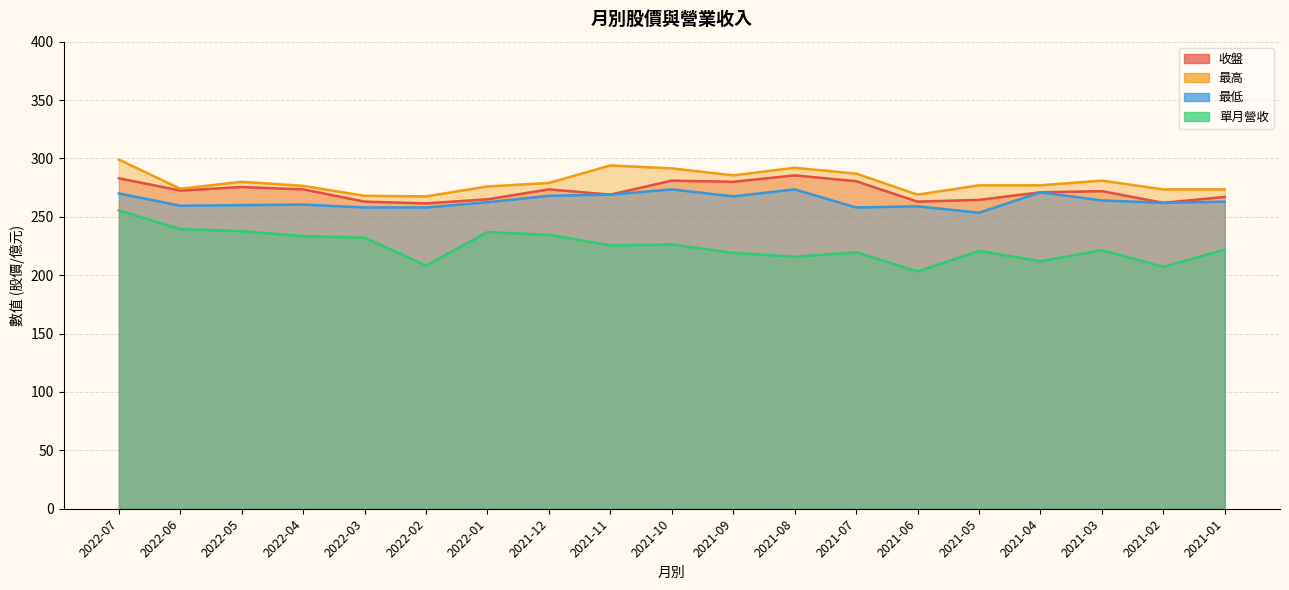

The 最高 series shows 111.6 at 2021-03. True or false?

False